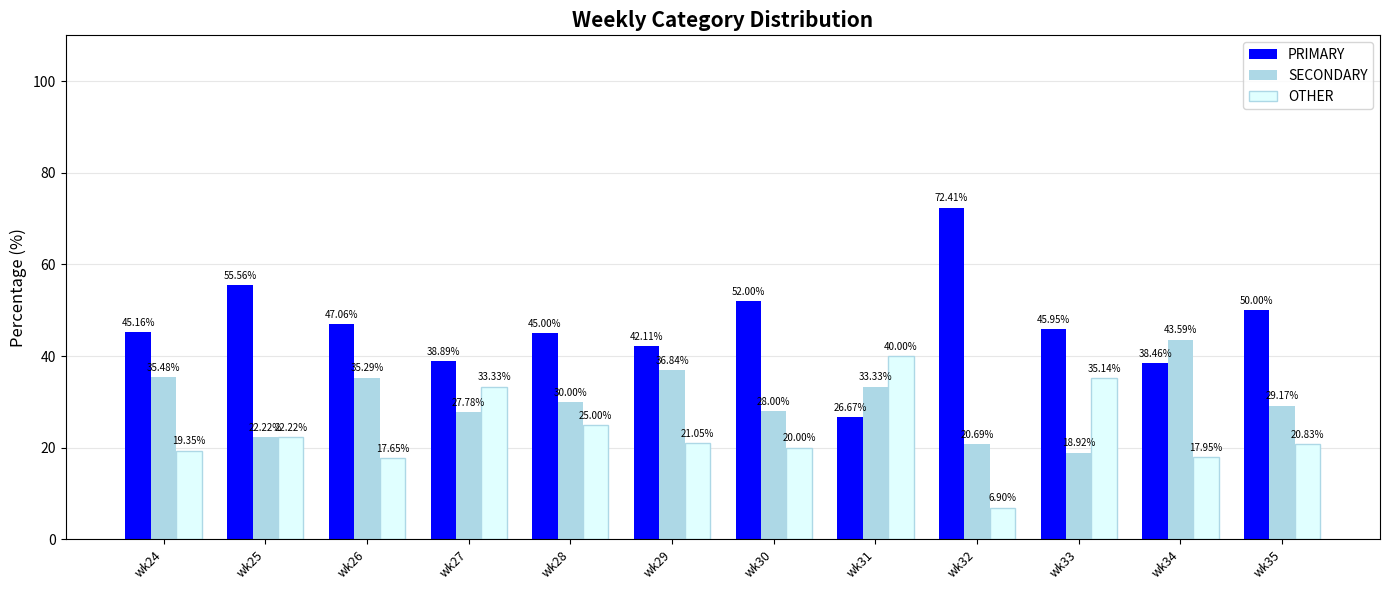

At which label is OTHER closest to 23?

wk25